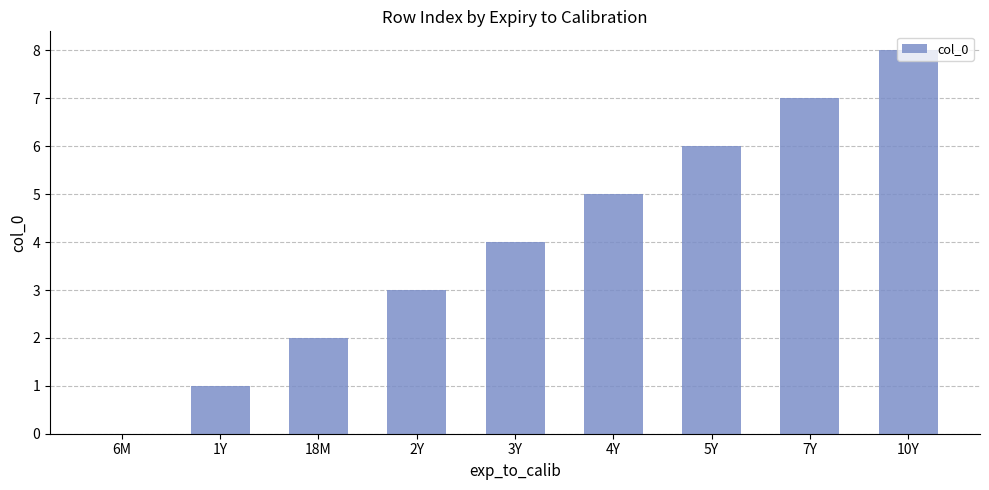

What is the maximum value shown in the chart?

8